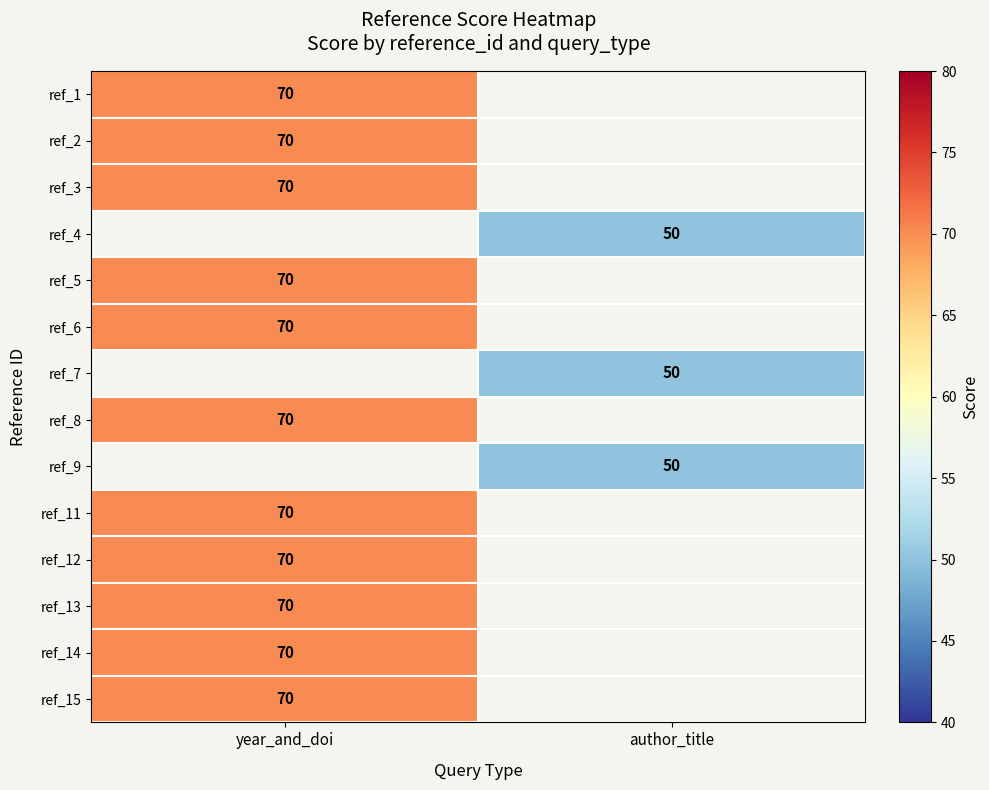

Is it true that ref_14 equals 91 at year_and_doi?

False